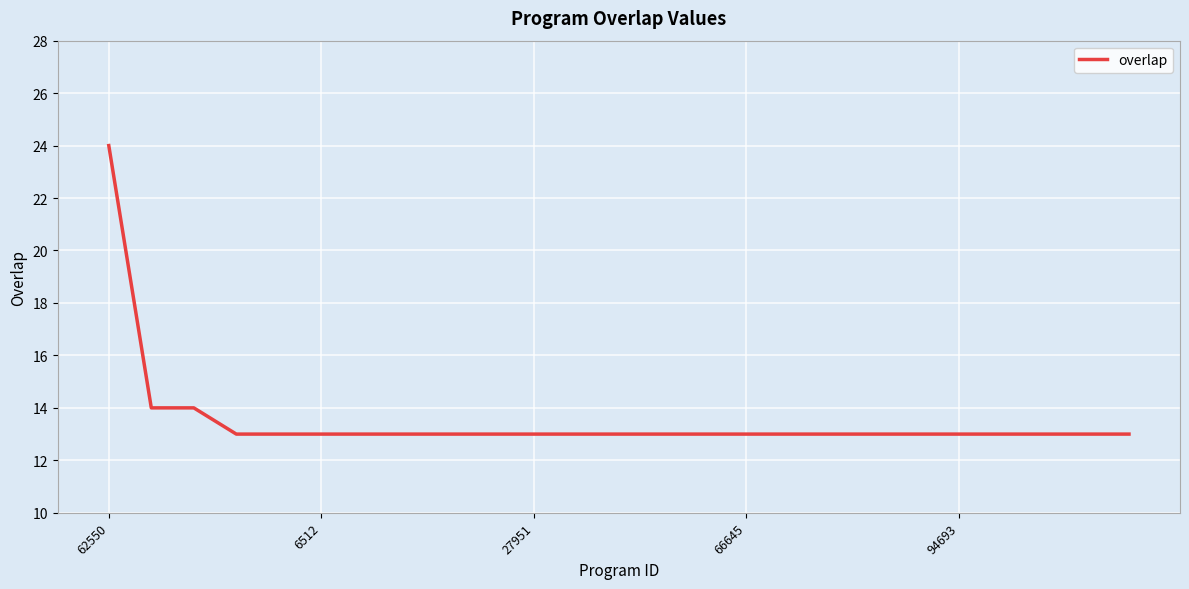

What is the difference between the maximum and minimum values?

11